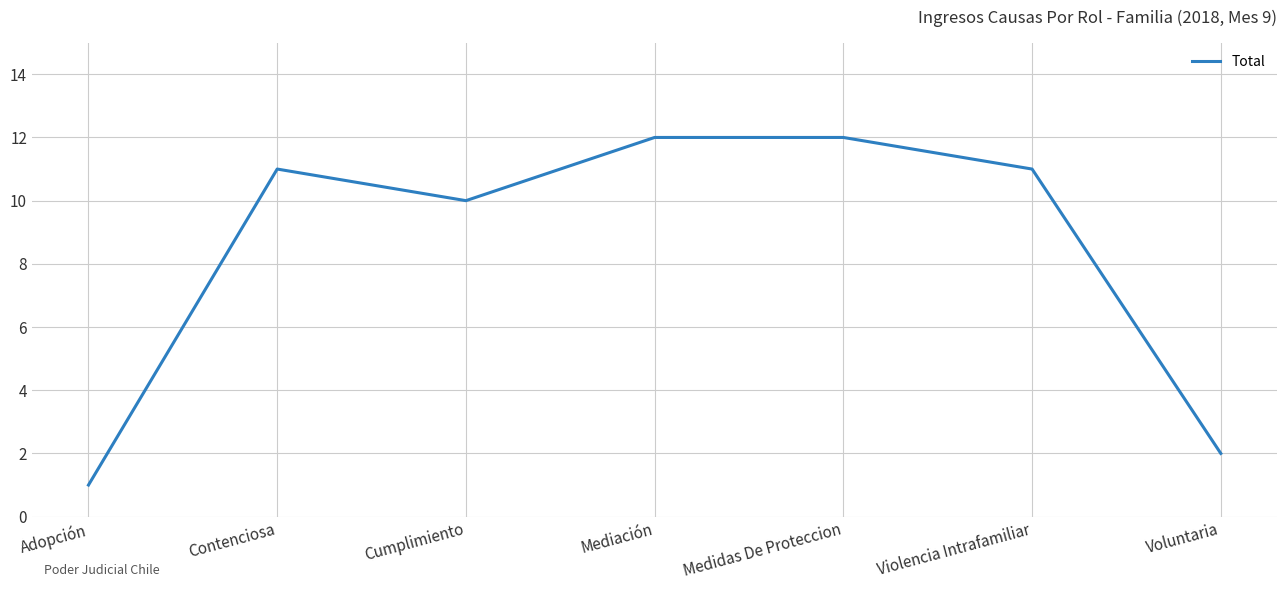

Which category has the lowest value across all series?

Adopción